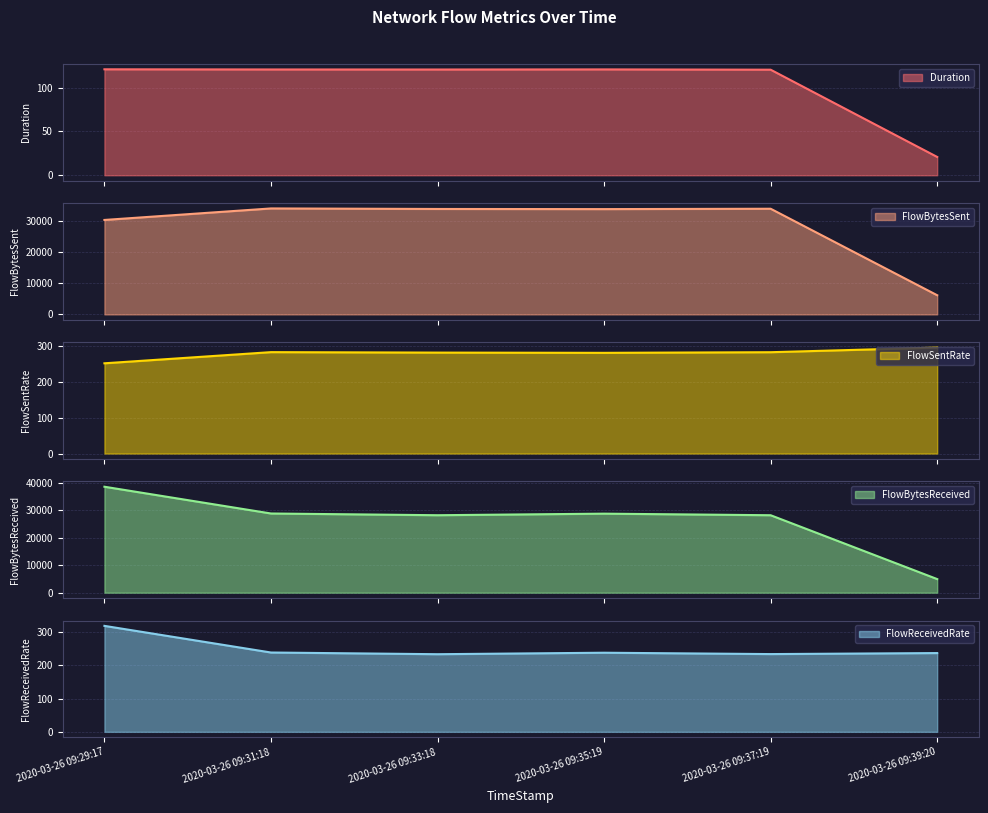

In FlowReceivedRate, how many points are higher than both neighbors (excluding endpoints)?

1